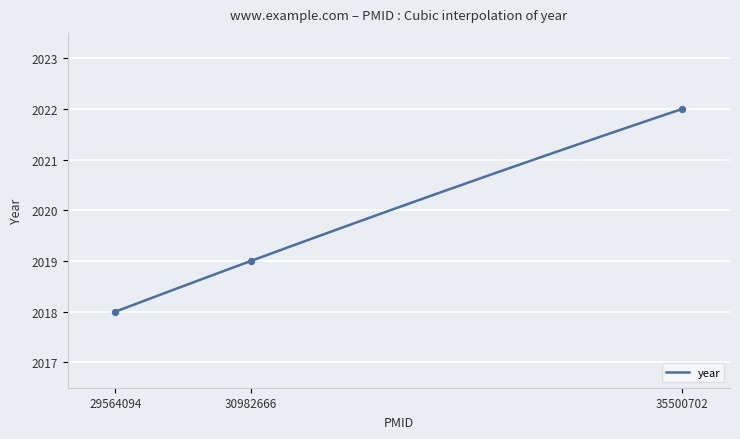

What is the ratio of the value at 30982666 to the value at 35500702?

1.0